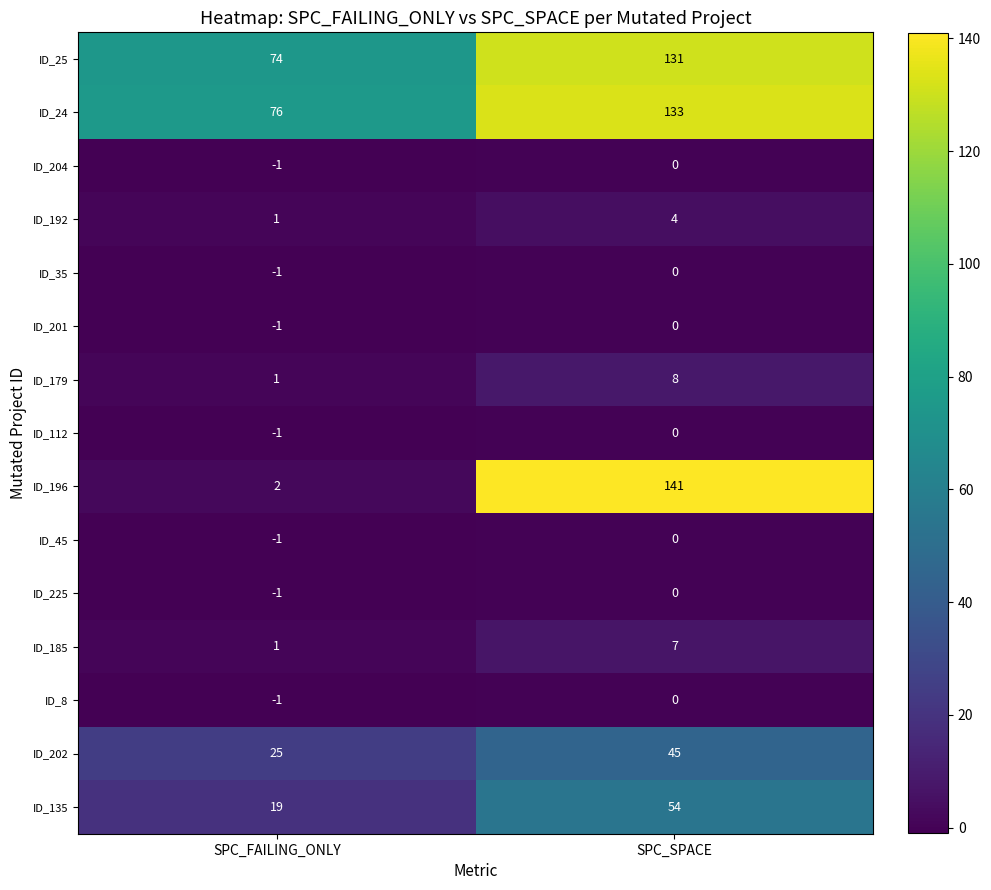

What is the total value across all series at SPC_FAILING_ONLY?

192